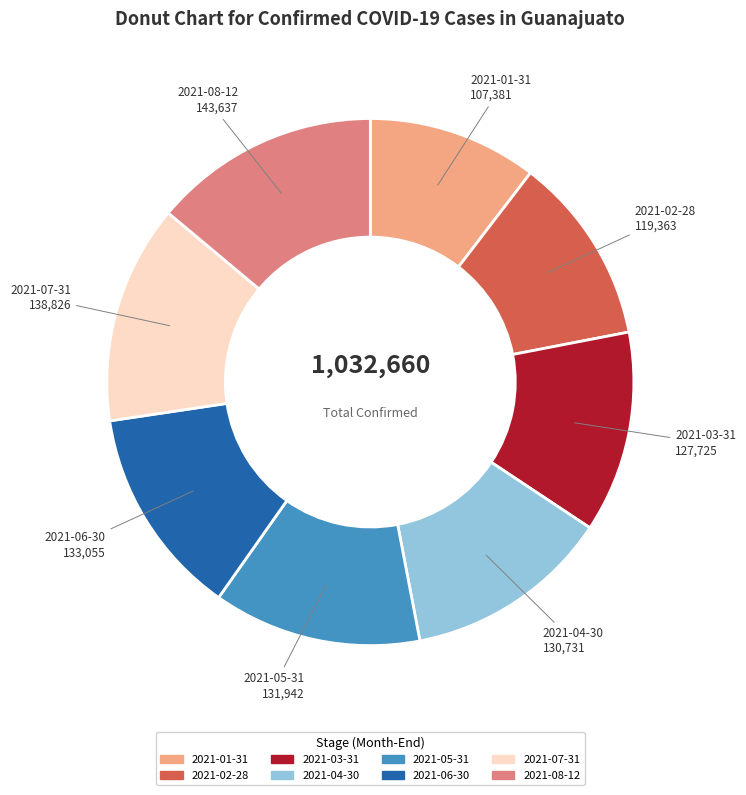

Is there any slice that represents more than half of the pie?

No